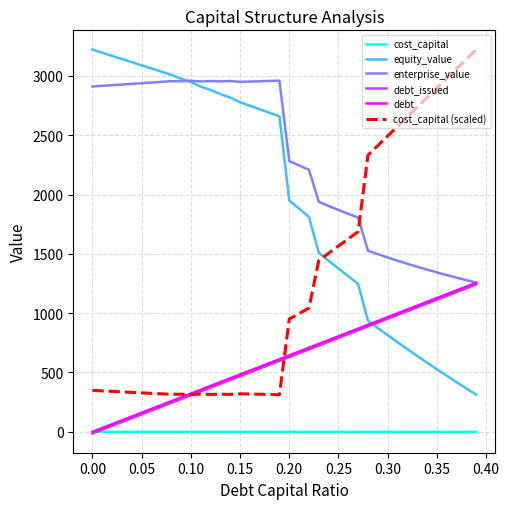

True or false: cost_capital and enterprise_value cross at least once.

False